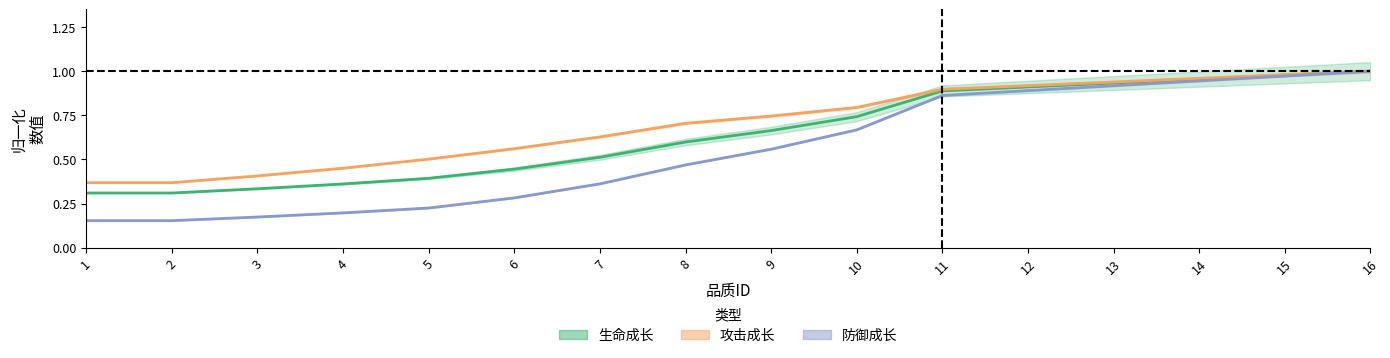

Which category has the highest value in the 攻击增加 series?

16